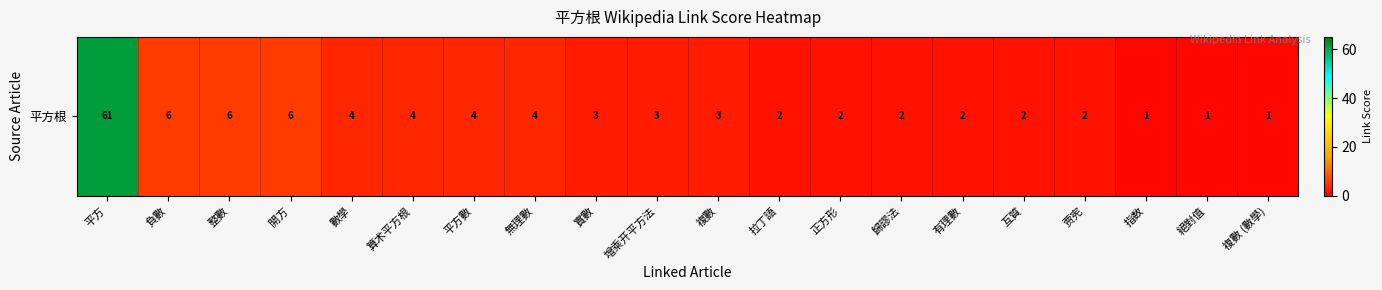

What is the ratio of the value at 負數 to the value at 算术平方根?

1.5